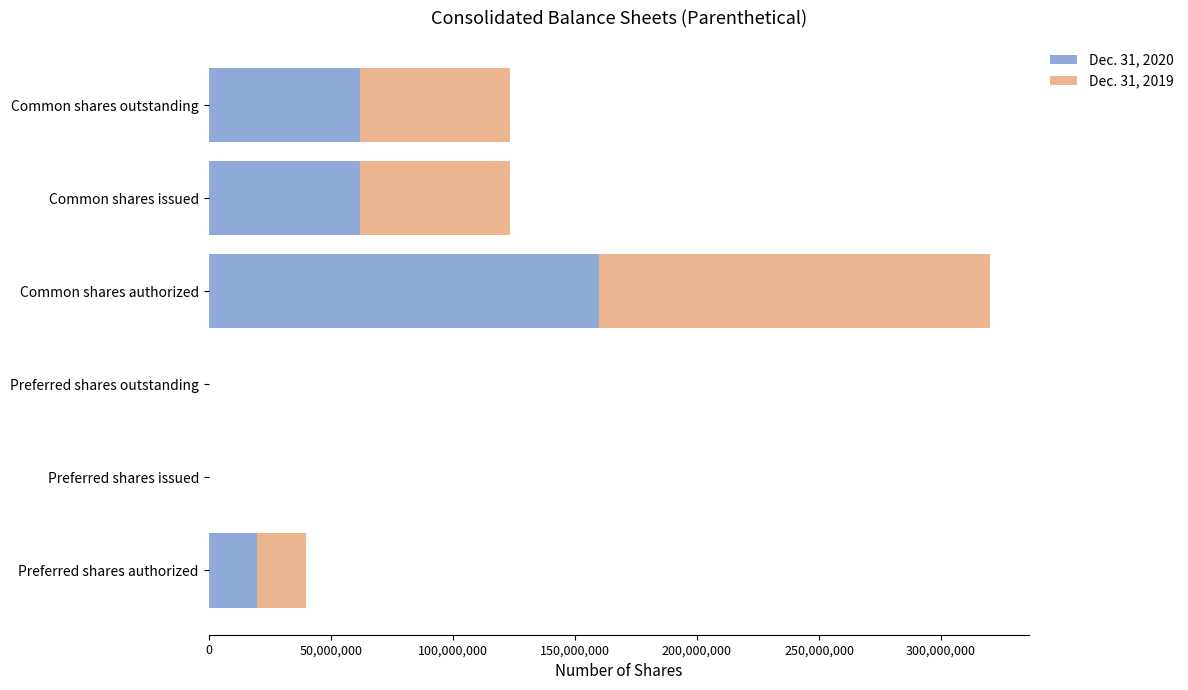

At which category is the sum across all series the highest?

Common shares authorized